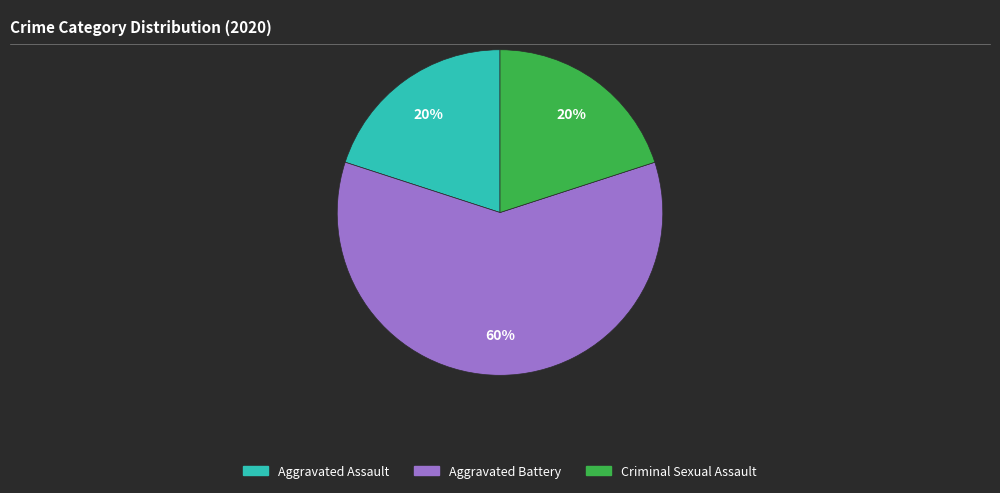

To the nearest percent, what is the average slice percentage?

33%